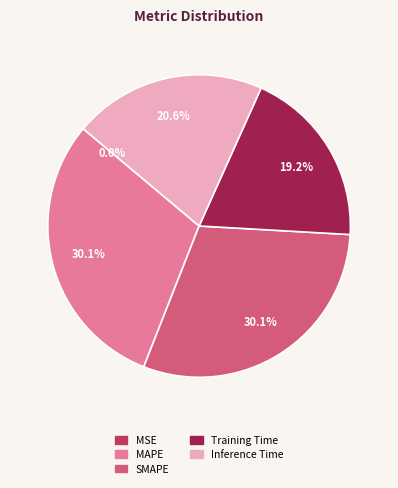

What portion of the pie excludes Inference Time?

79.4%